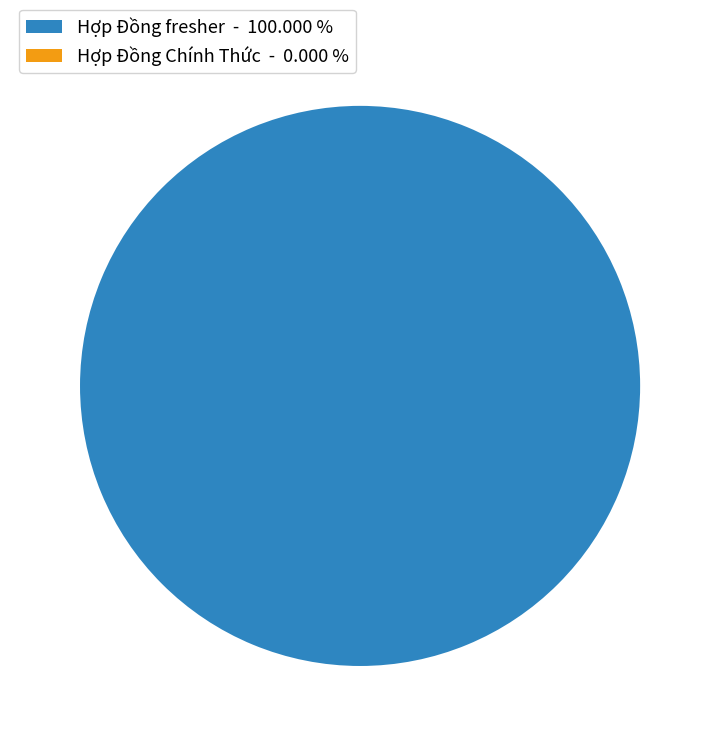

The Hợp Đồng fresher slice represents 100% of the pie. True or false?

True